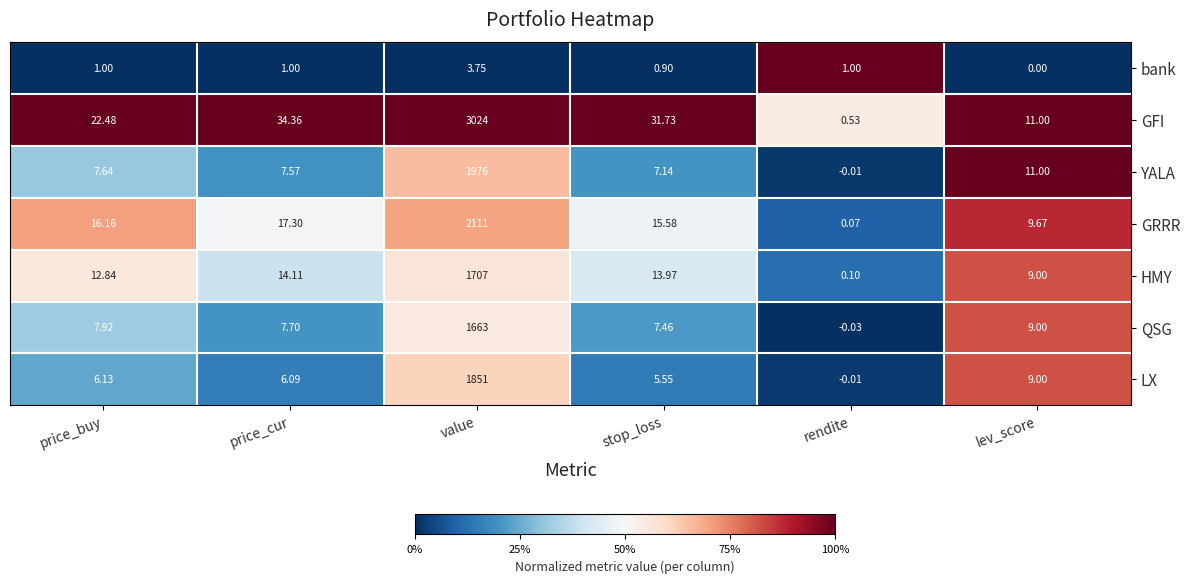

Where does the LX series first go above 6?

price_buy